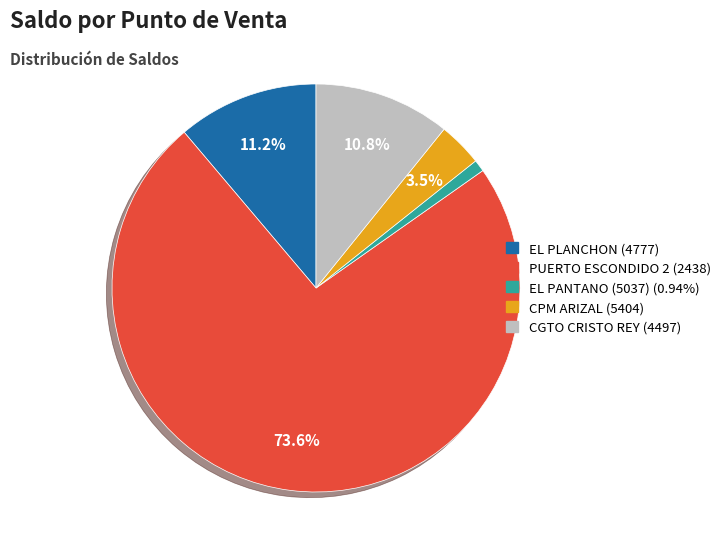

Which category has the smallest portion of the pie?

EL PANTANO (5037)